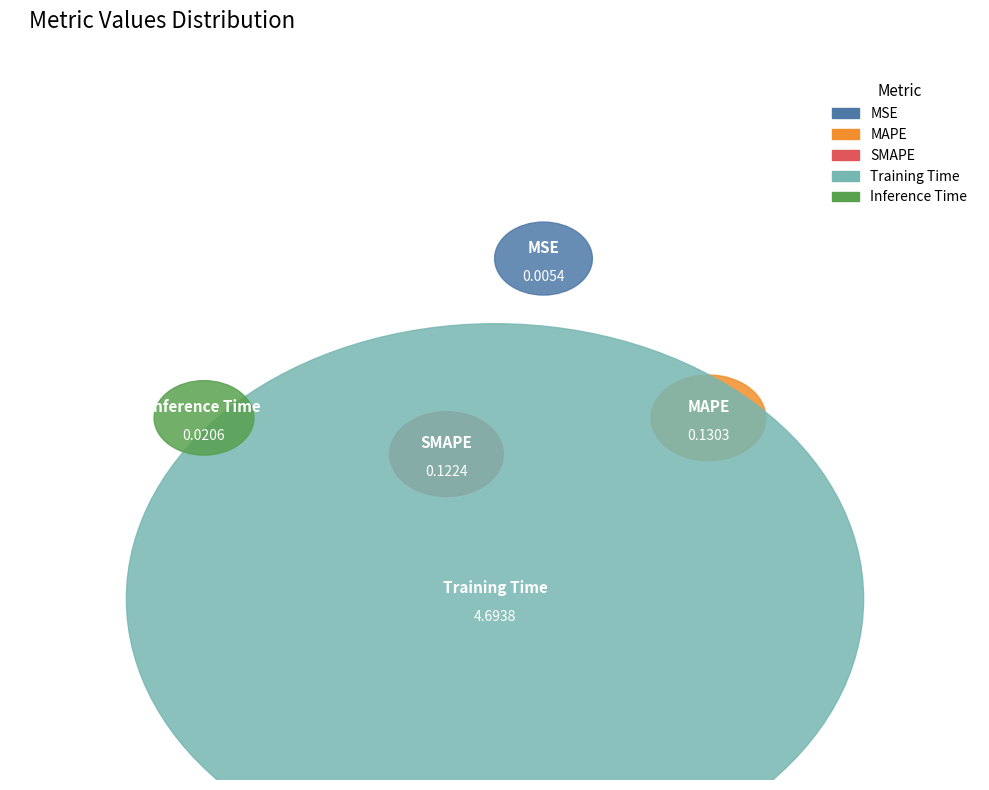

To the nearest percent, what is the average slice percentage?

20%